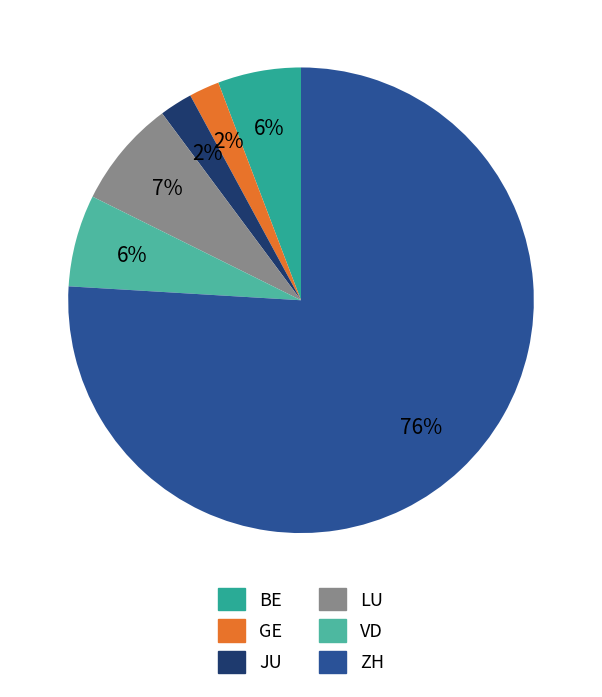

Count the number of slices in the pie.

6